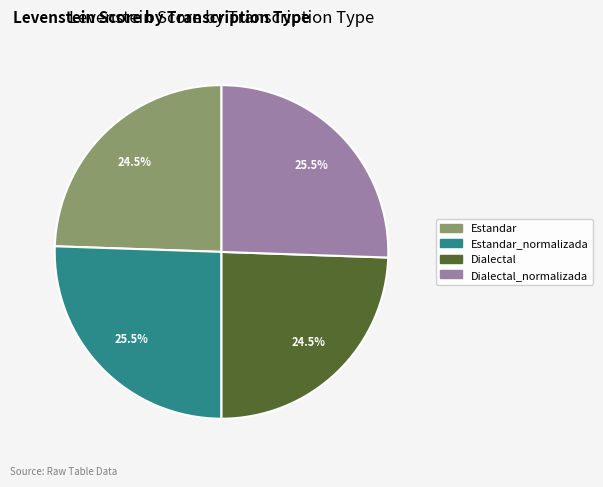

How many segments does this pie chart have?

4